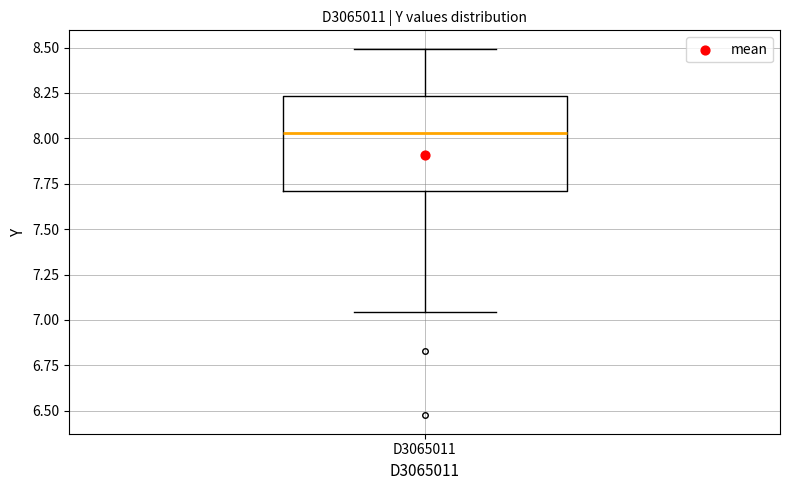

Where is the lower edge of the box for D3065011 on the y-axis? The values are not printed on the chart, so give them approximately, as read against the axis.

7.70